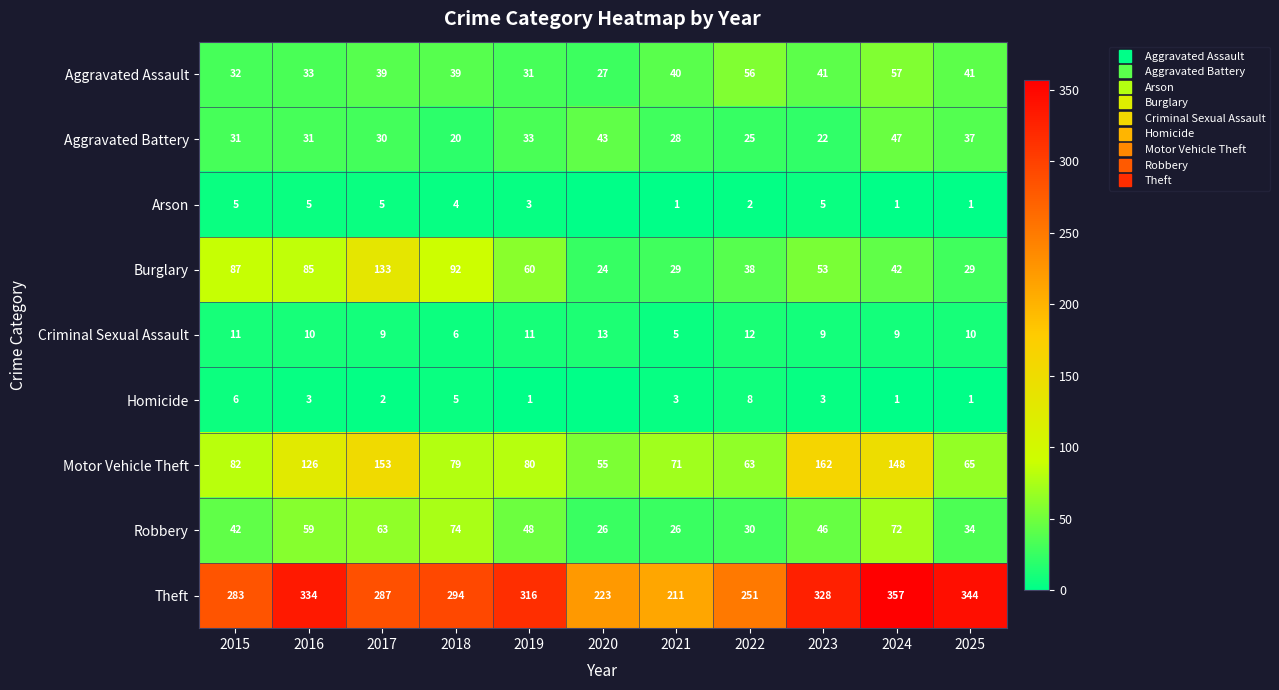

How many data points in Robbery are above 46?

5